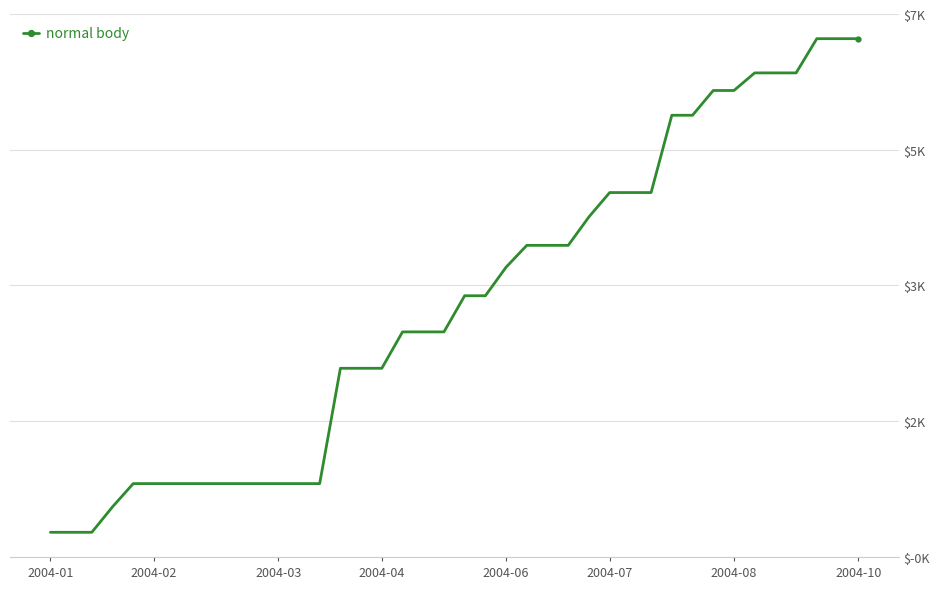

Does the chart have visible grid lines?

Yes